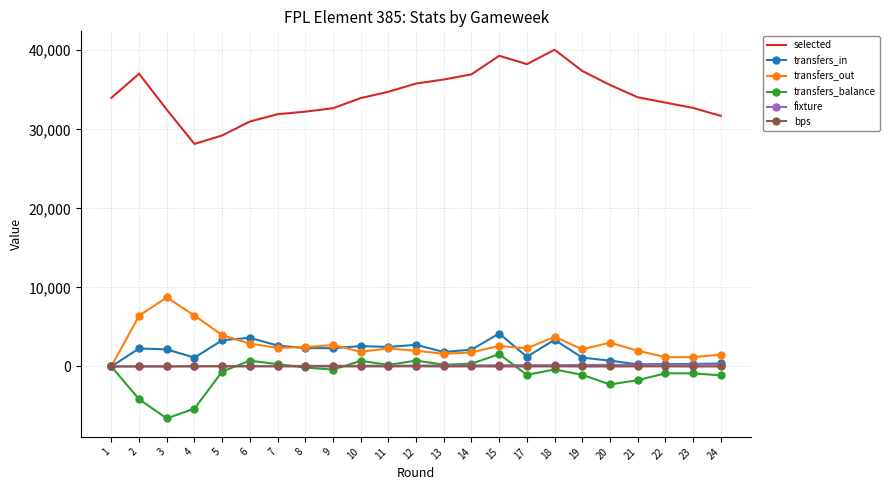

The value of transfers_balance at 2 is -1555. True or false?

False